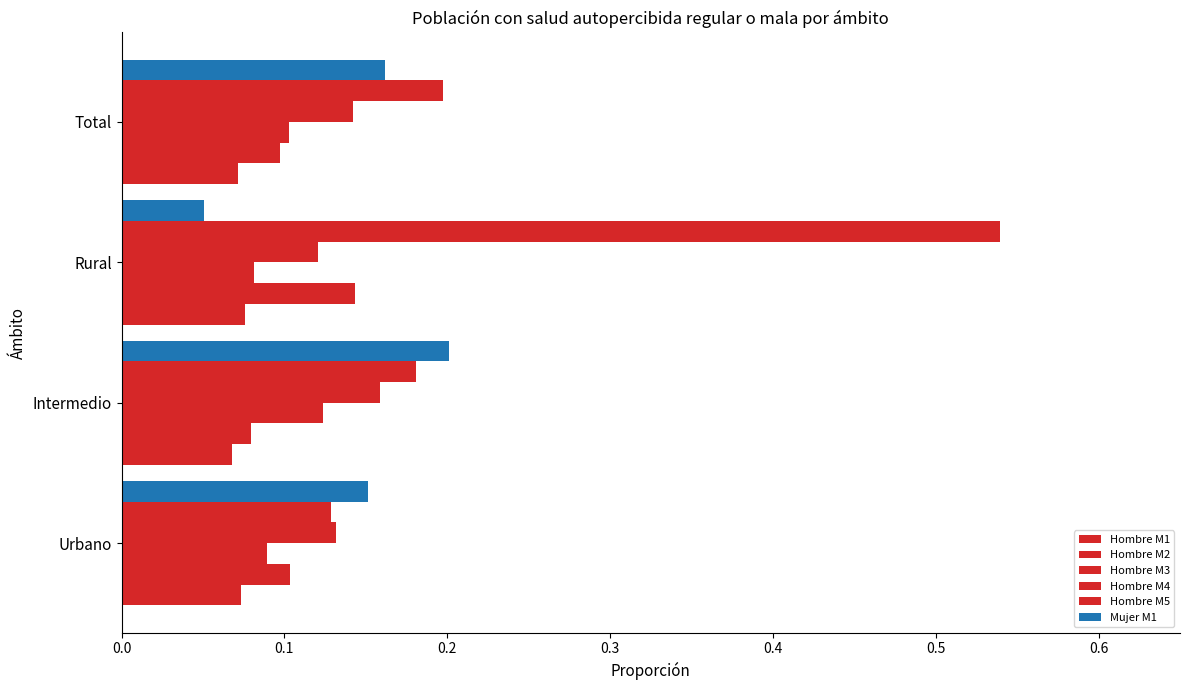

Count the number of data series in this chart.

6